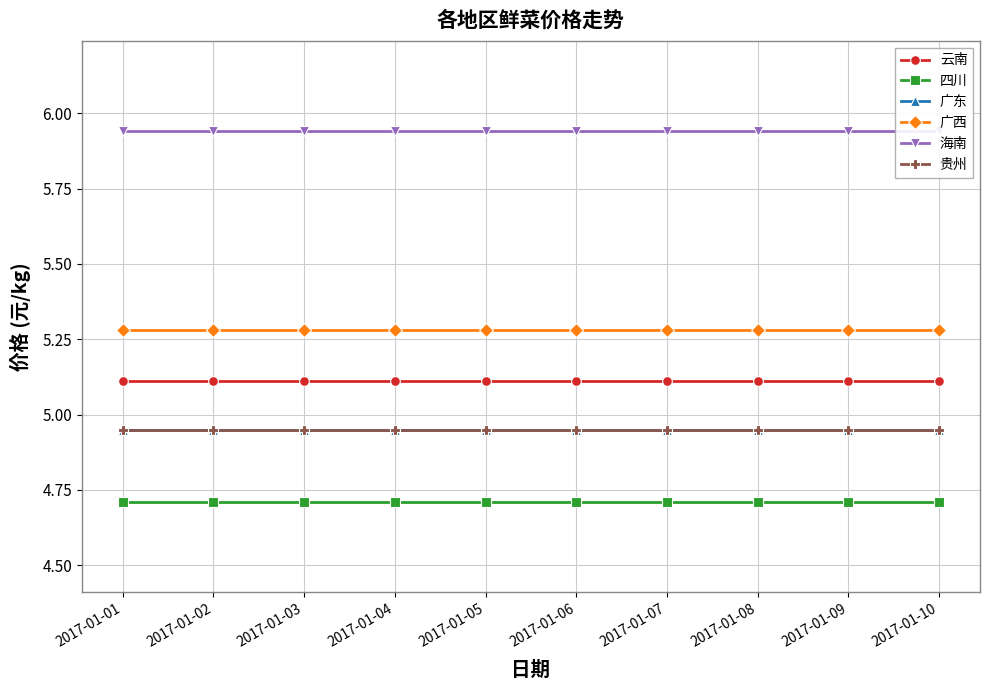

At how many categories does at least one series exceed 5?

10